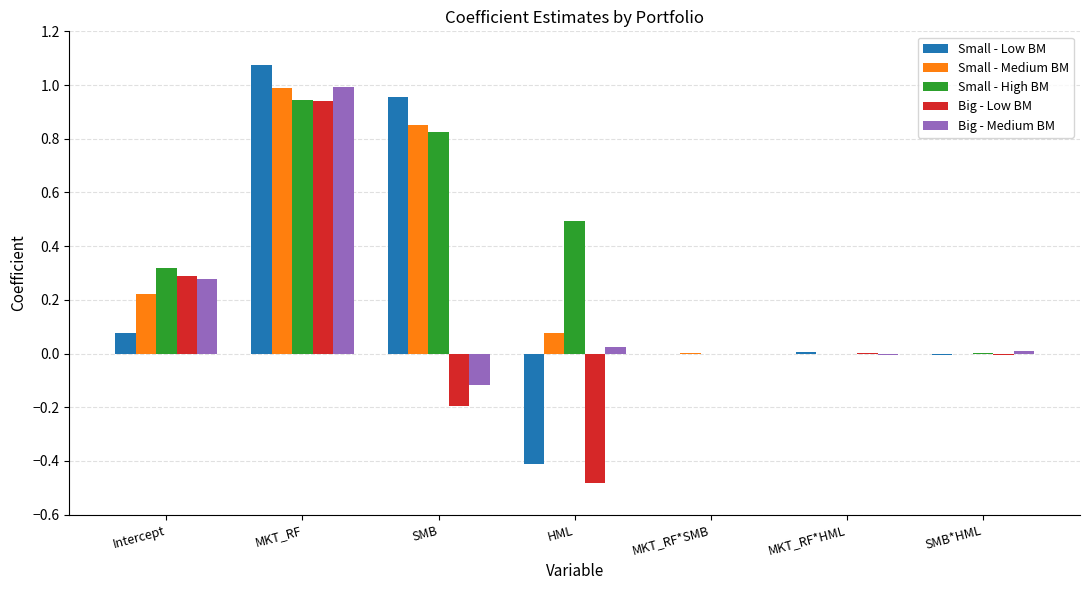

At which category is the sum across all series the highest?

MKT_RF